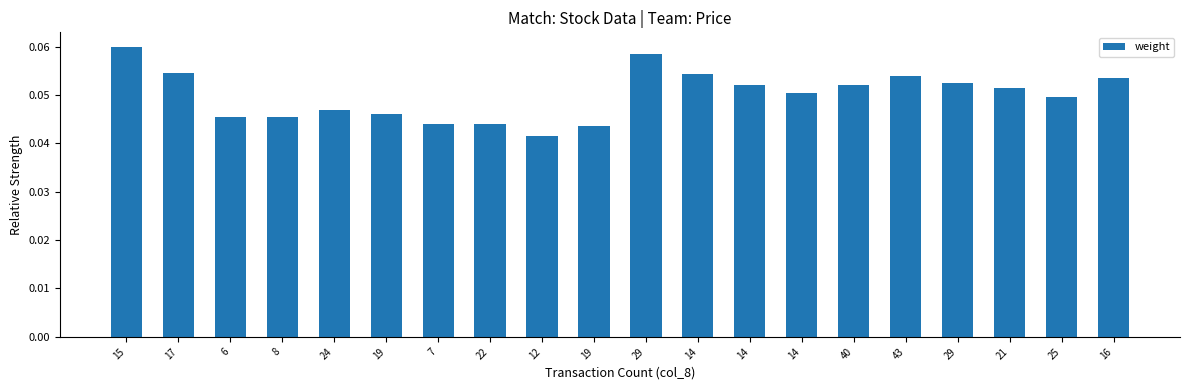

Rank the categories by value from lowest to highest.

12, 19, 7, 22, 6, 8, 19, 24, 25, 14, 21, 14, 40, 29, 16, 43, 14, 17, 29, 15